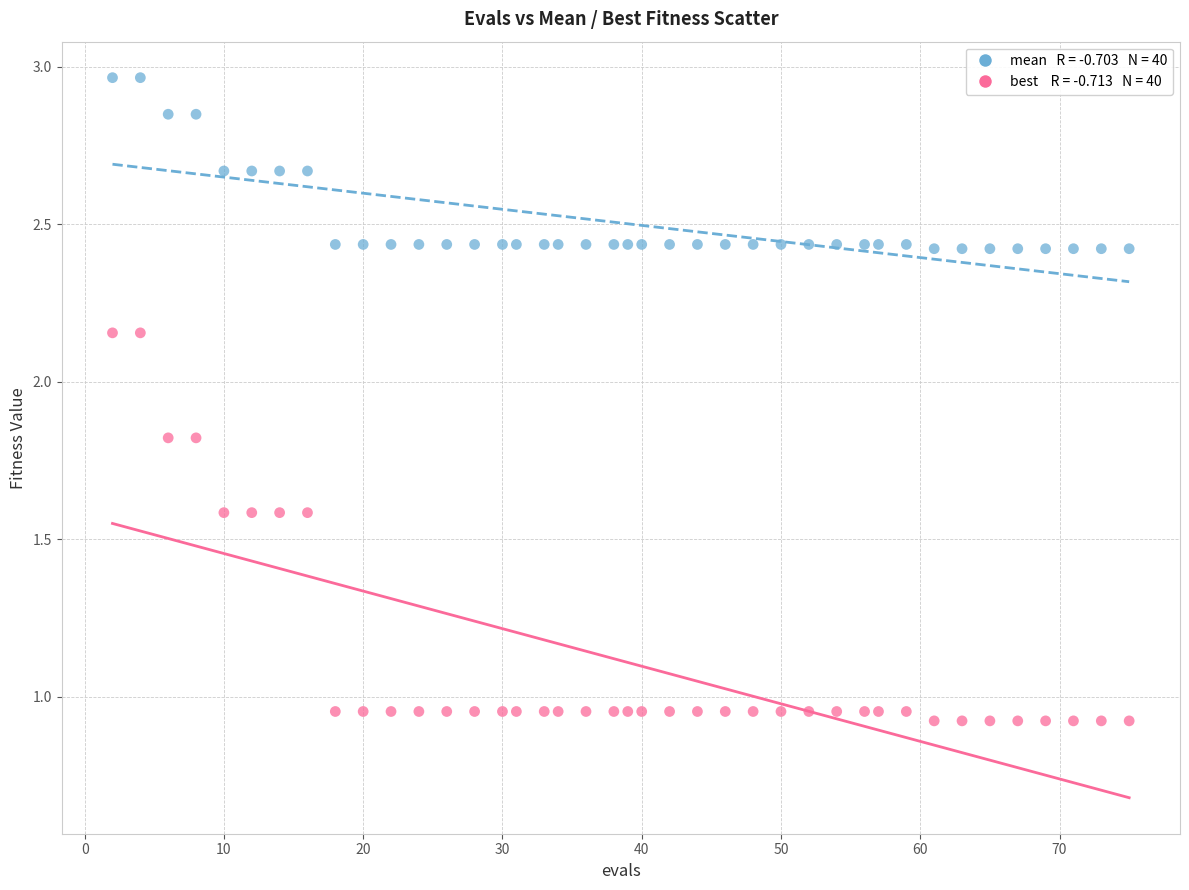

Across all data points, what is the range of Y values (max minus min)?

2.0